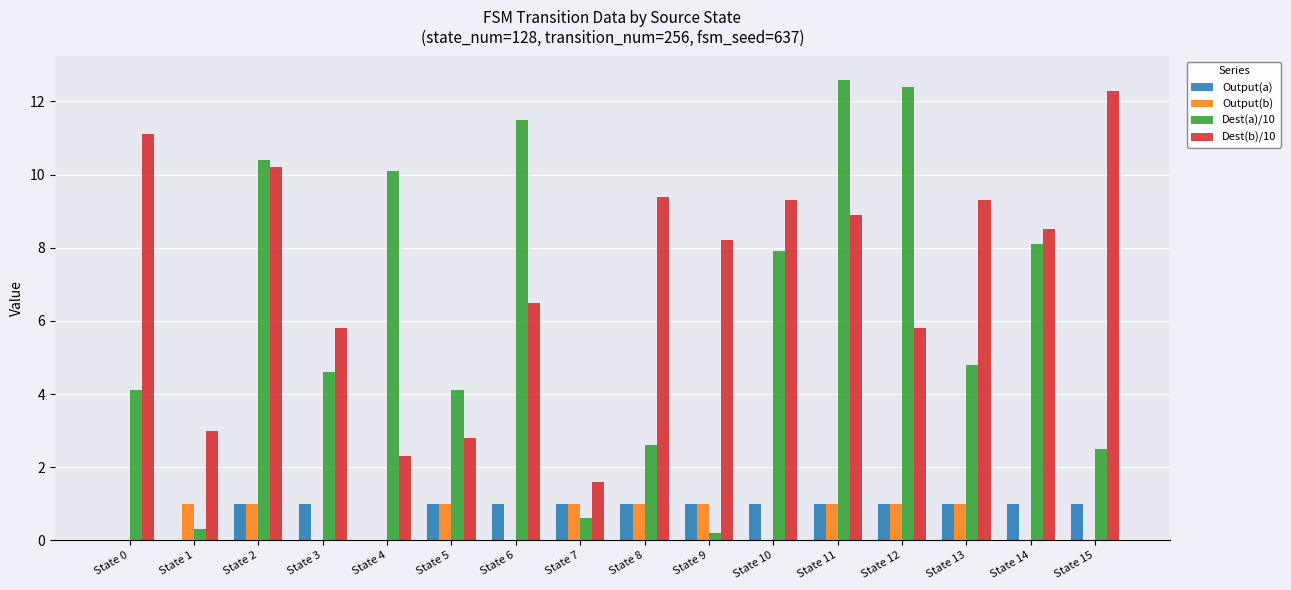

Reading right to left, extract all data points from this chart.

Output(a): State 15=1.0	State 14=1.0	State 13=1.0	State 12=1.0	State 11=1.0	State 10=1.0	State 9=1.0	State 8=1.0	State 7=1.0	State 6=1.0	State 5=1.0	State 4=0.0	State 3=1.0	State 2=1.0	State 1=0.0	State 0=0.0
Output(b): State 15=0.0	State 14=0.0	State 13=1.0	State 12=1.0	State 11=1.0	State 10=0.0	State 9=1.0	State 8=1.0	State 7=1.0	State 6=0.0	State 5=1.0	State 4=0.0	State 3=0.0	State 2=1.0	State 1=1.0	State 0=0.0
Dest(a)/10: State 15=2.5	State 14=8.1	State 13=4.8	State 12=12.4	State 11=12.6	State 10=7.9	State 9=0.2	State 8=2.6	State 7=0.6	State 6=11.5	State 5=4.1	State 4=10.1	State 3=4.6	State 2=10.4	State 1=0.3	State 0=4.1
Dest(b)/10: State 15=12.3	State 14=8.5	State 13=9.3	State 12=5.8	State 11=8.9	State 10=9.3	State 9=8.2	State 8=9.4	State 7=1.6	State 6=6.5	State 5=2.8	State 4=2.3	State 3=5.8	State 2=10.2	State 1=3.0	State 0=11.1